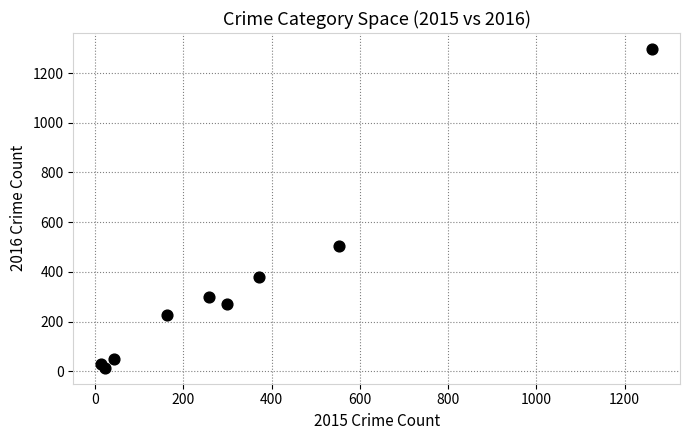

What Y value in the scatter plot is closest to 655?

505